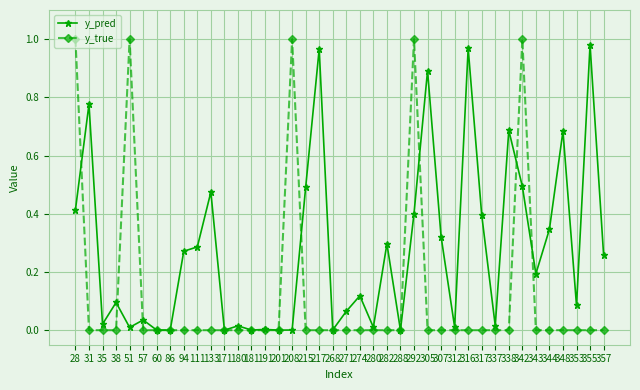

Which series ends up on top after the final intersection of y_true and y_pred?

y_pred